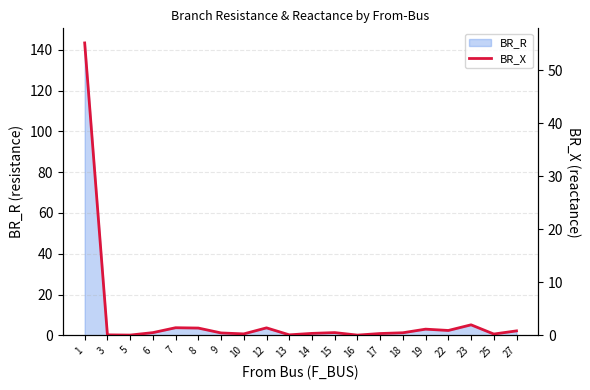

What is the change in value from 17 to 18?

+0.1